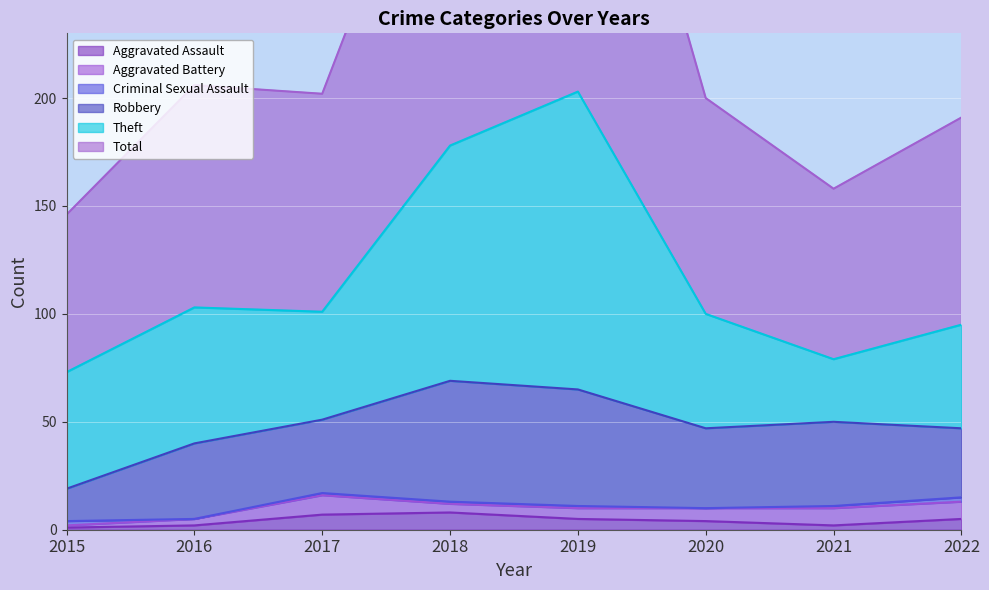

At which category is the sum across all series the highest?

2019